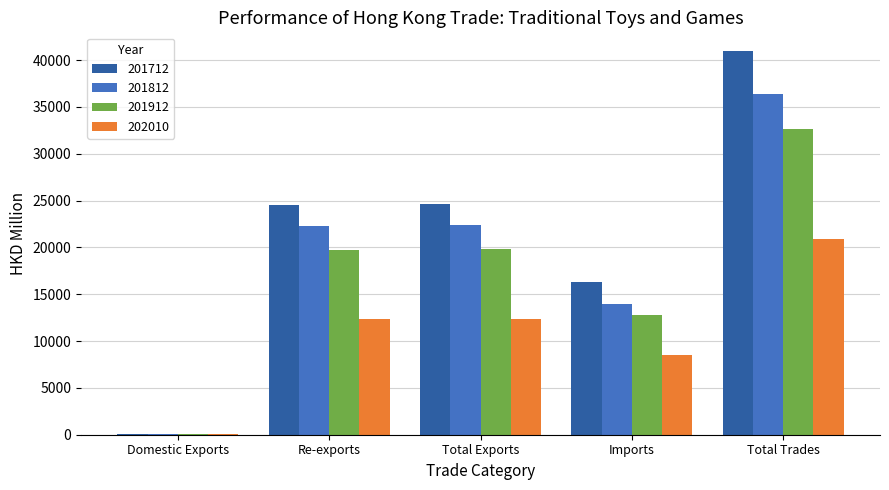

The value of 201912 at Imports is 5100.5. True or false?

False